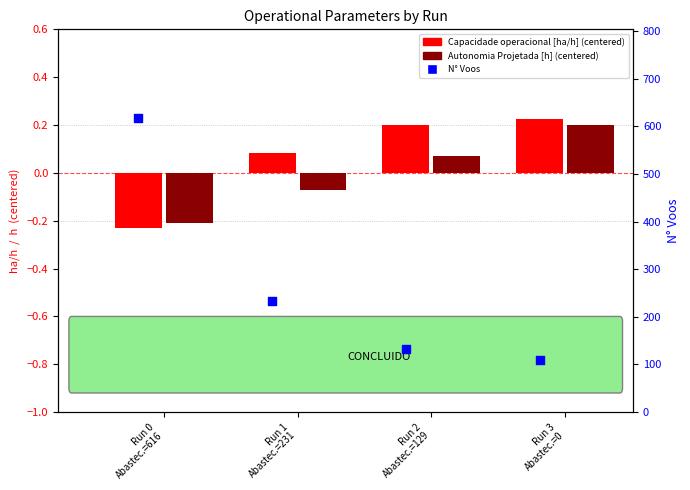

Which series has the largest Y range (max minus min)?

N° Voos